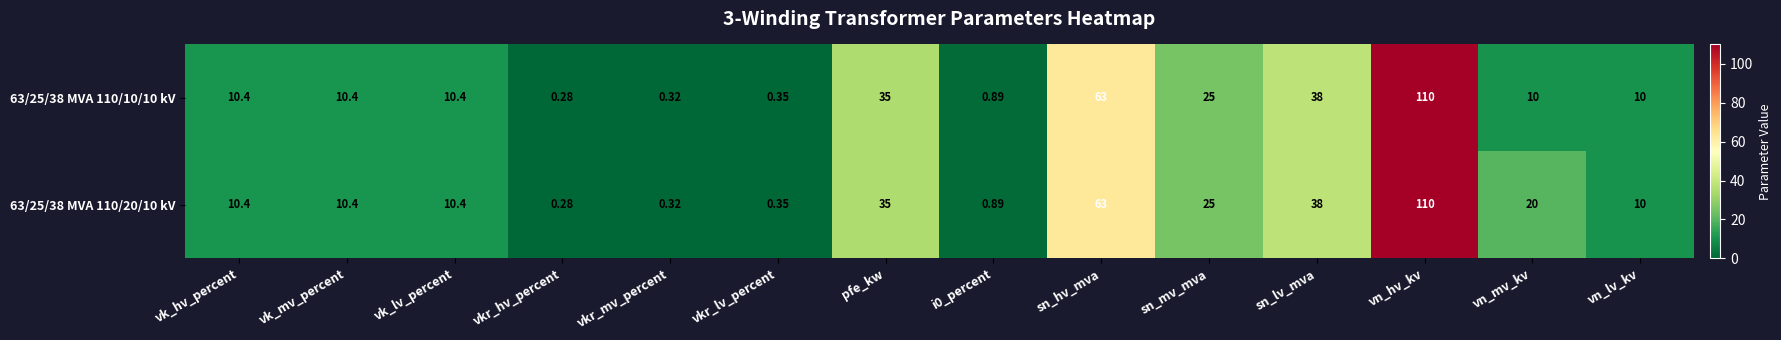

At which label is 63/25/38 MVA 110/10/10 kV closest to 55?

sn_hv_mva